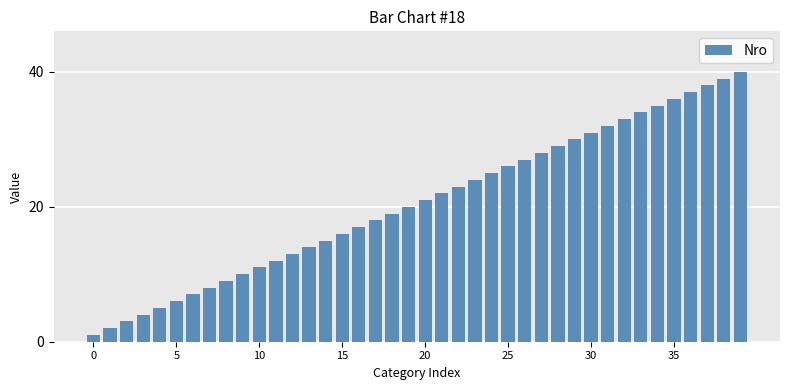

What is the greatest value displayed?

40